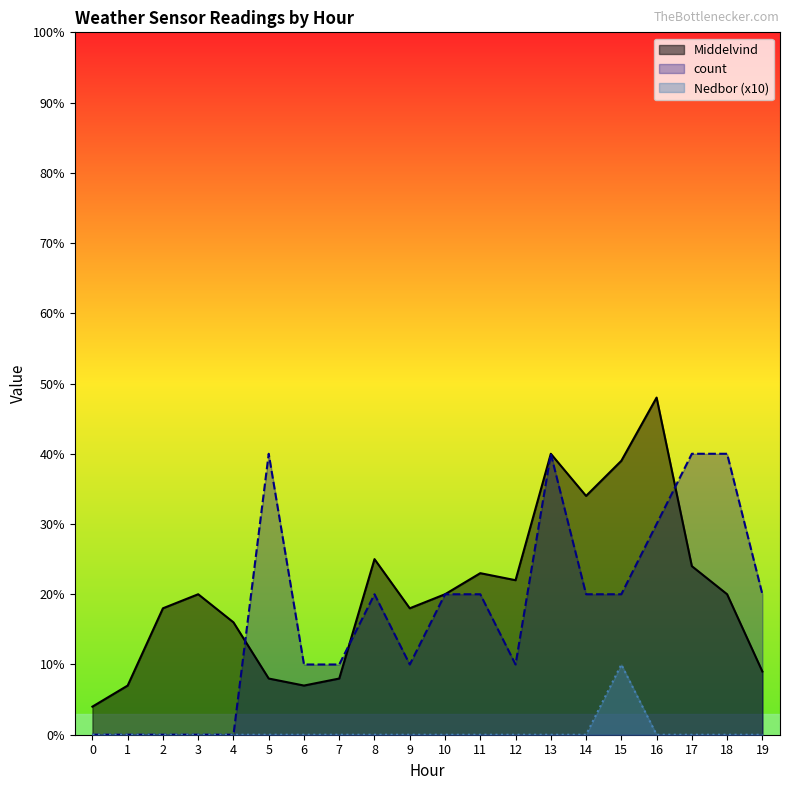

Which series has the largest total across all categories?

Middelvind